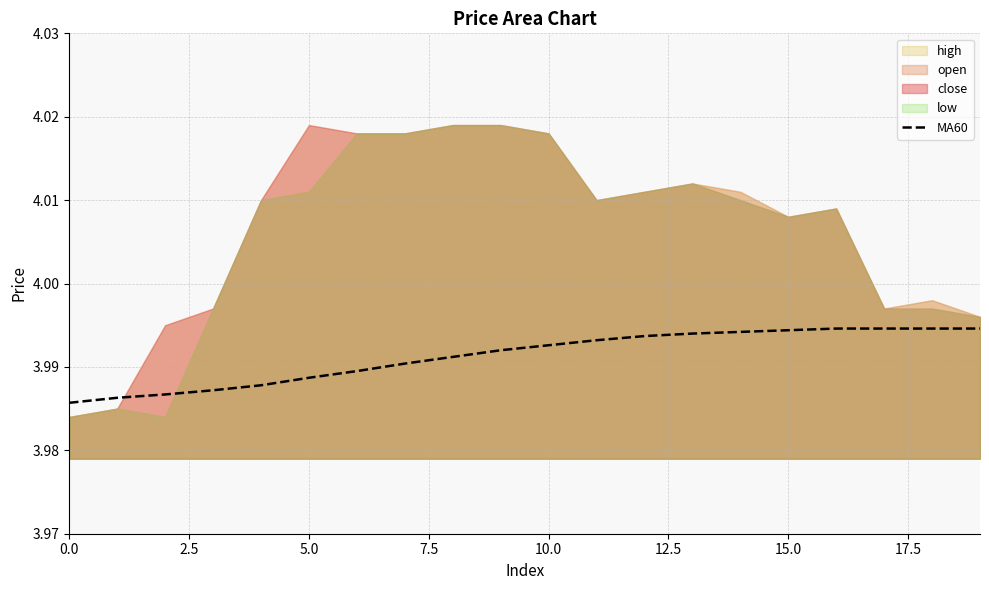

What is the greatest value displayed?

4.0